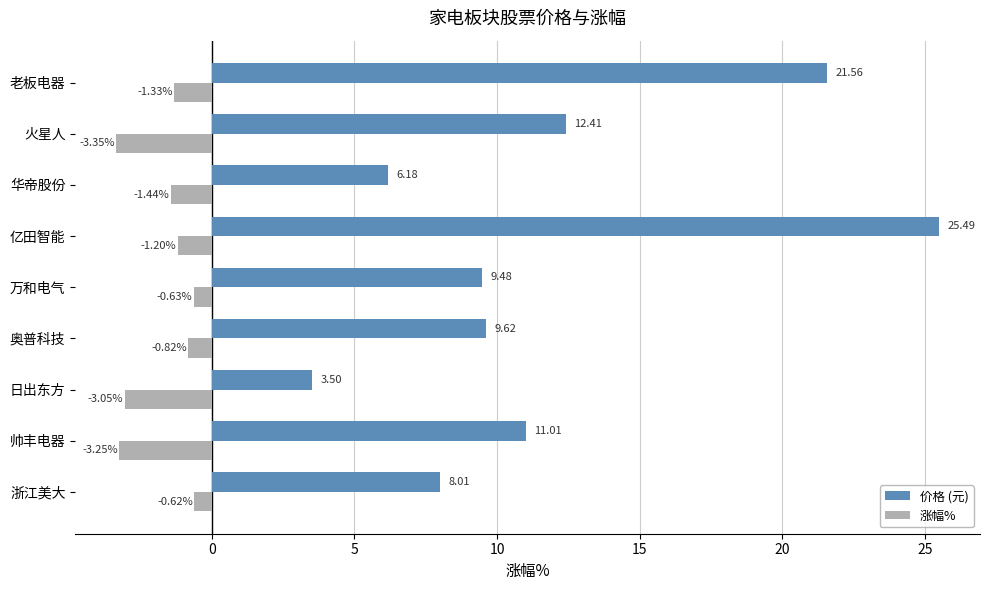

How many series are shown in this chart?

2